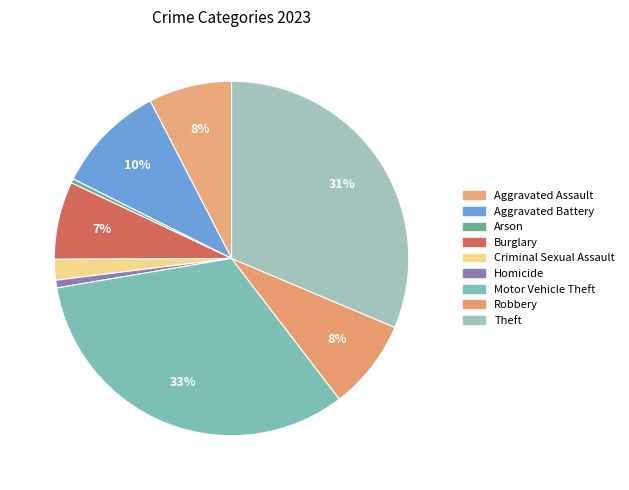

Between Burglary and Homicide, which is larger?

Burglary